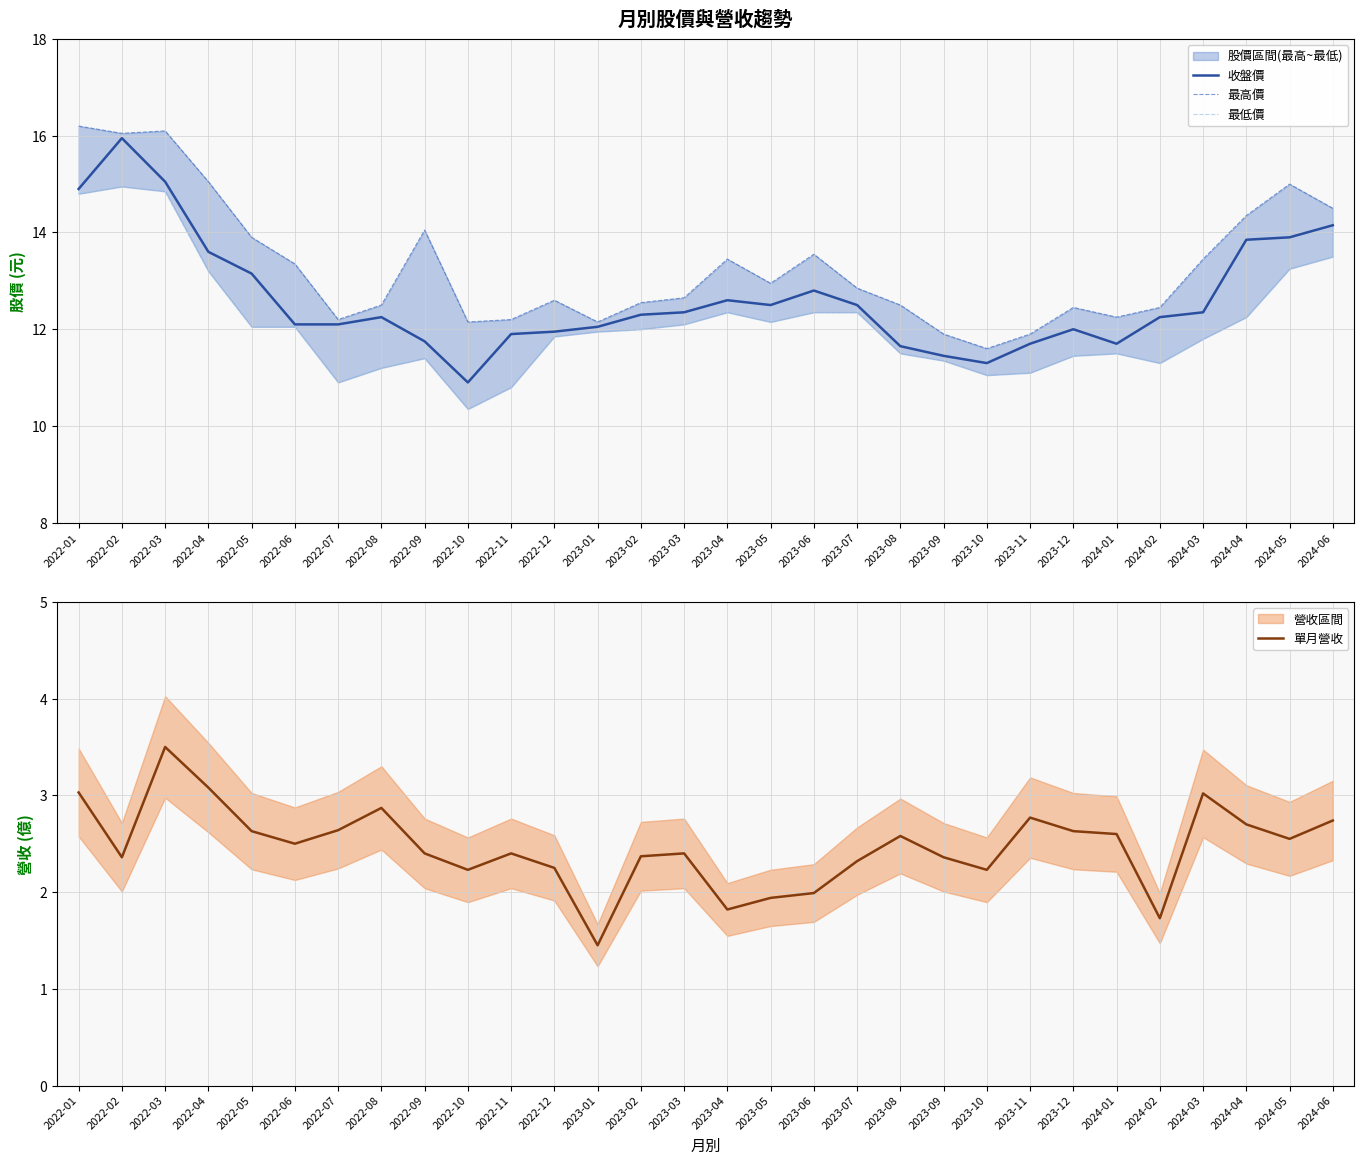

What position from the right is 2022-11?

20